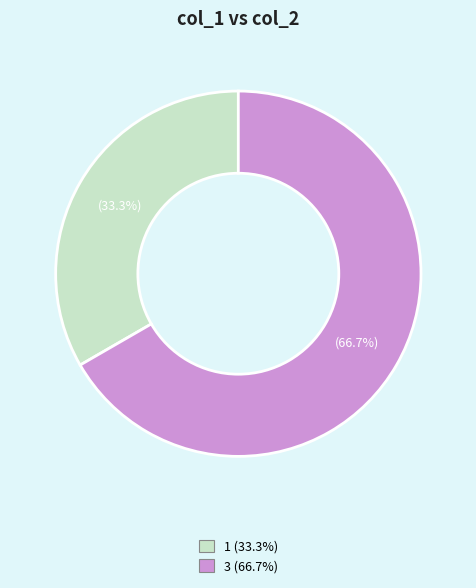

Is it true that 3 is 67% of the pie?

True